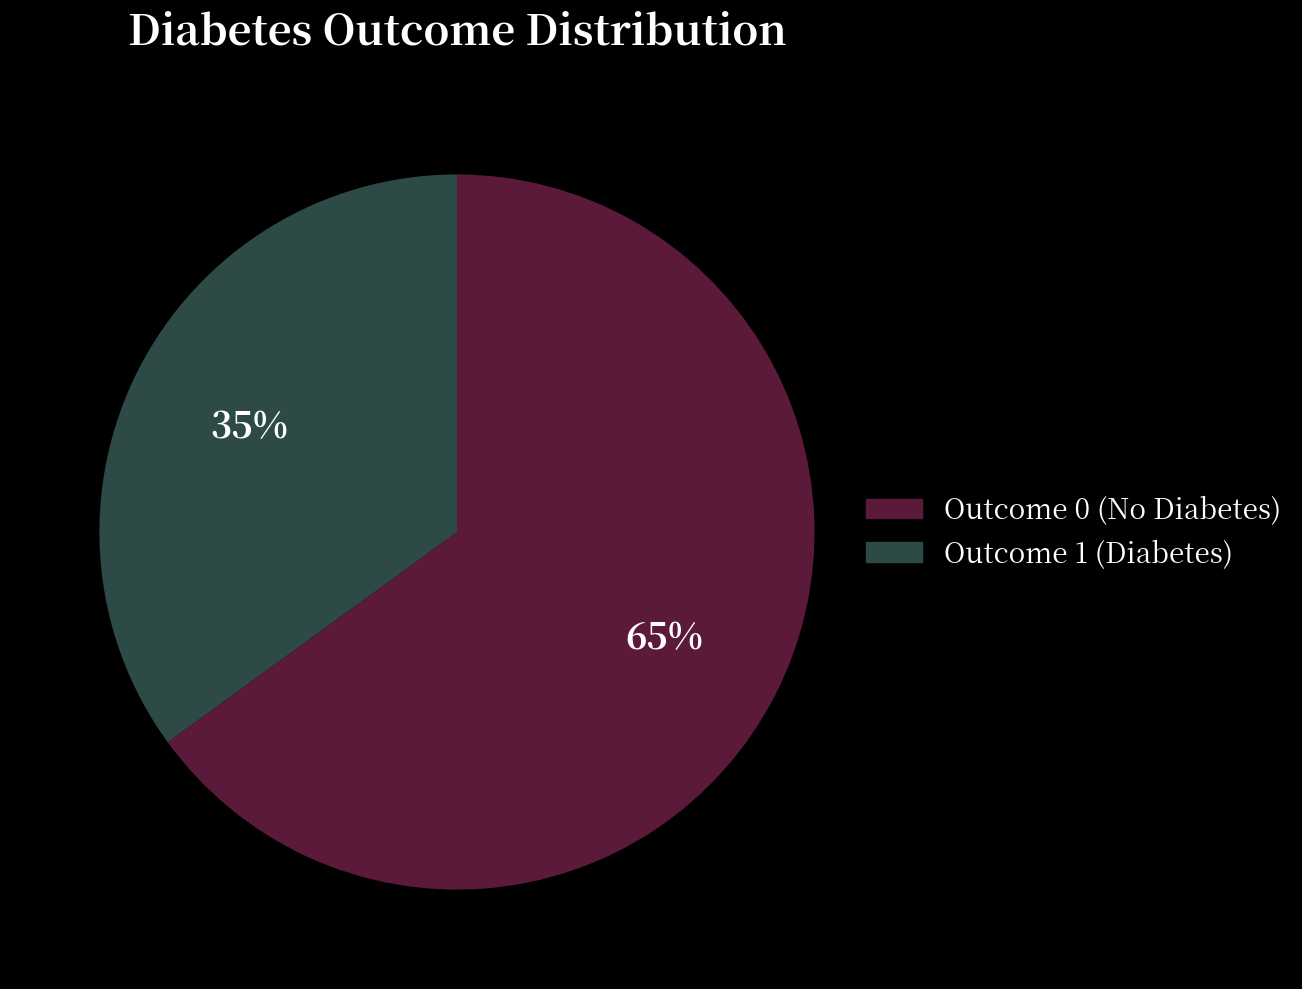

How many segments does this pie chart have?

2